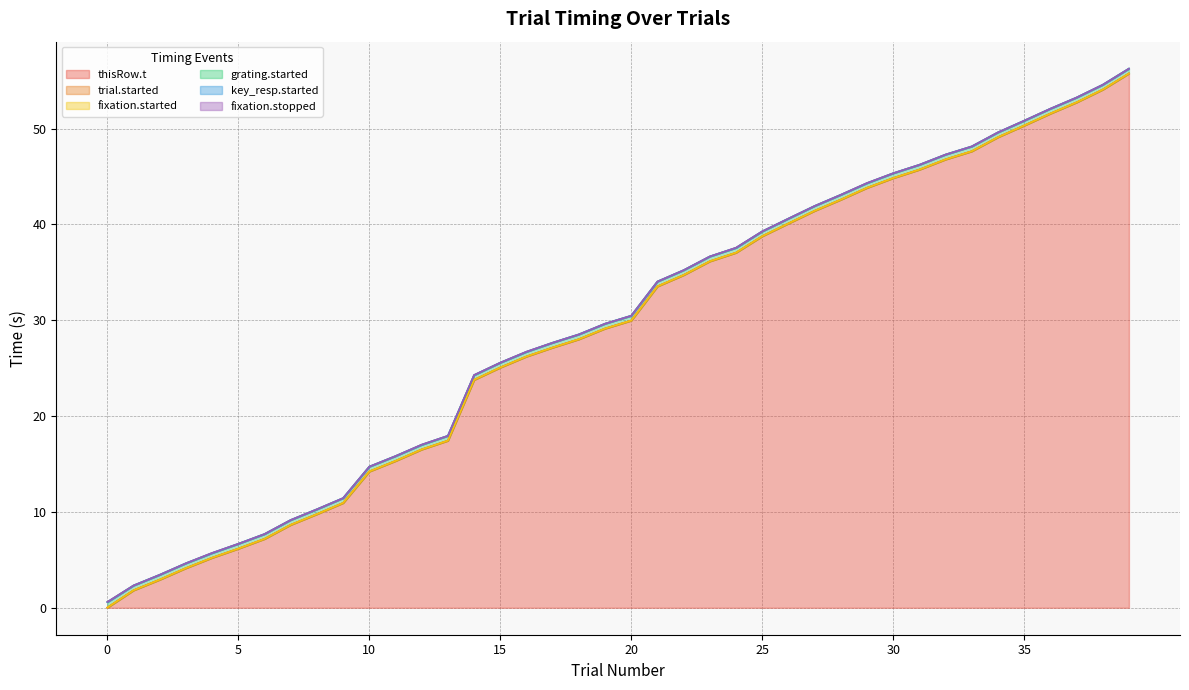

At which label does trial.started first exceed 29?

19